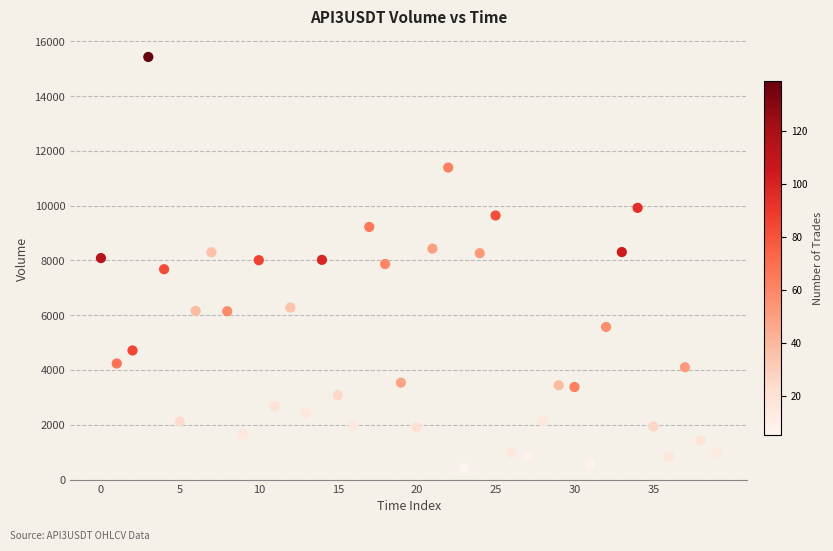

What is the range of Y values (max minus min)?

15006.7